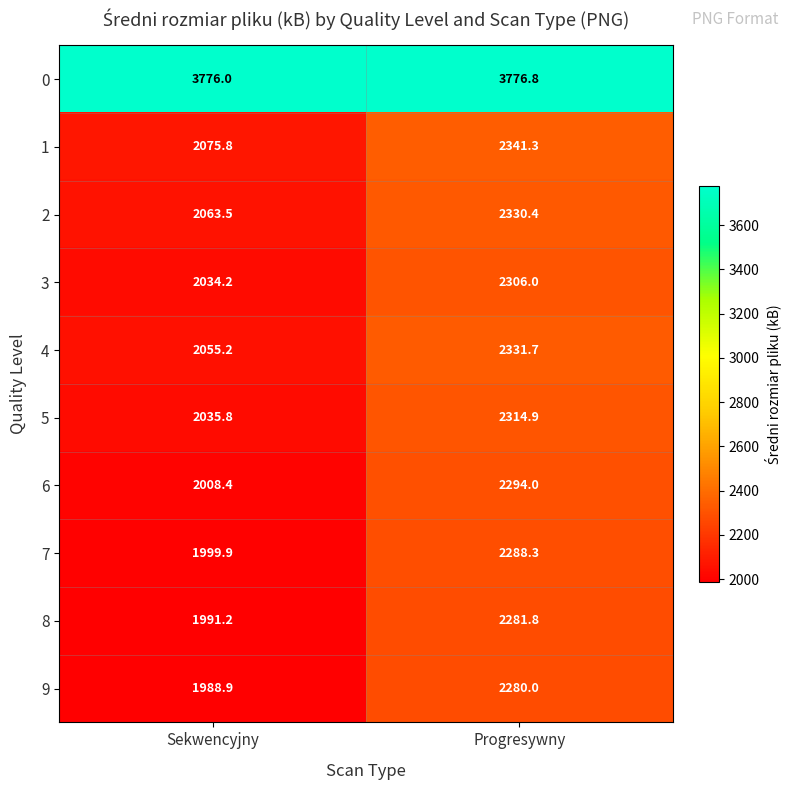

Reading left to right, list all the values displayed in this chart.

0: 3776.0	3776.8
1: 2075.8	2341.3
2: 2063.5	2330.4
3: 2034.2	2306.0
4: 2055.2	2331.7
5: 2035.8	2314.9
6: 2008.4	2294.0
7: 1999.9	2288.3
8: 1991.2	2281.8
9: 1988.9	2280.0